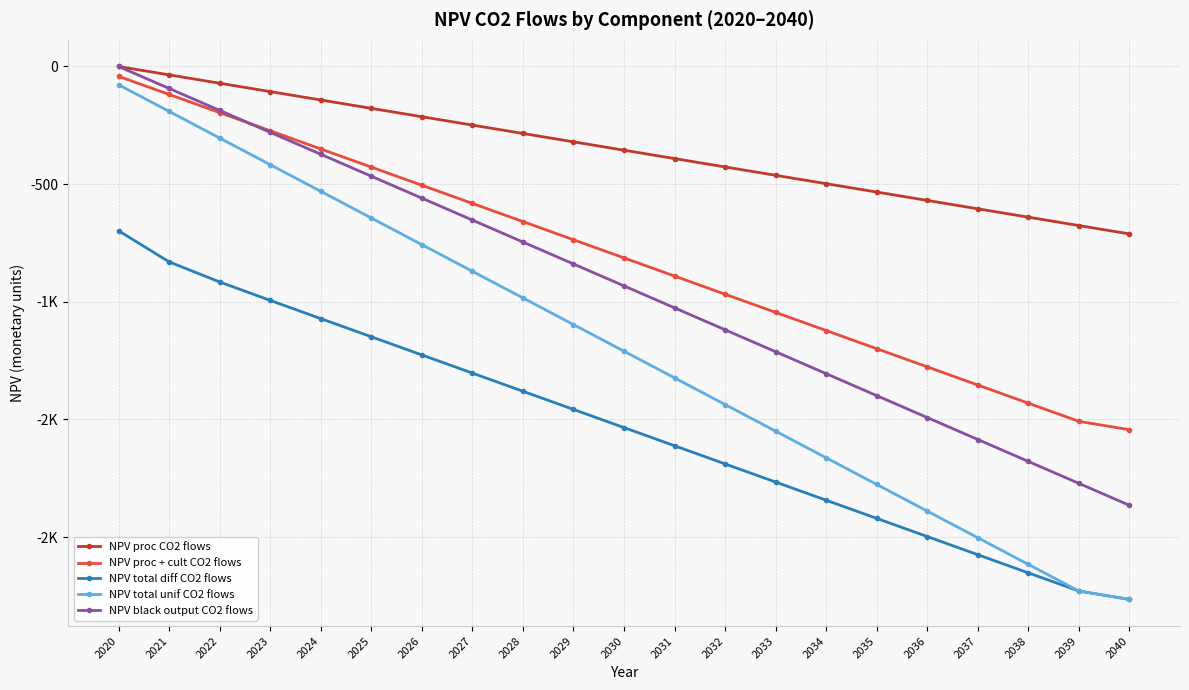

What is the difference between the maximum and second lowest values in the NPV total diff CO2 flows series?

1531.5